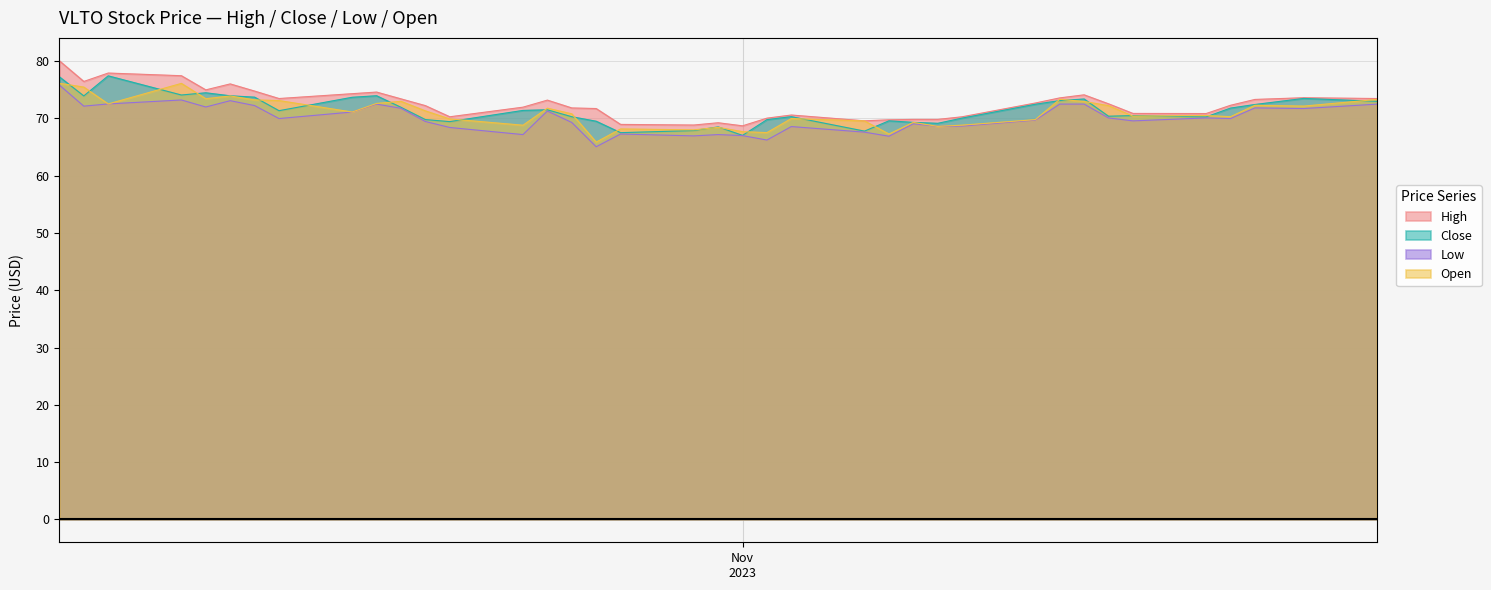

What is the sum of the High values at 2023-10-09 and 2023-11-06?

147.0